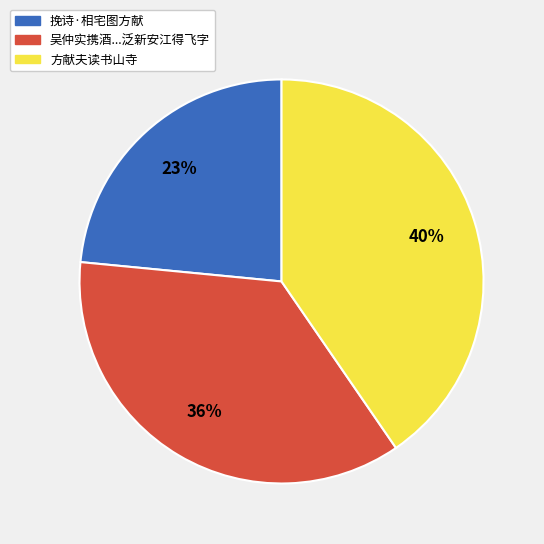

To the nearest percent, what is the average slice percentage?

33%